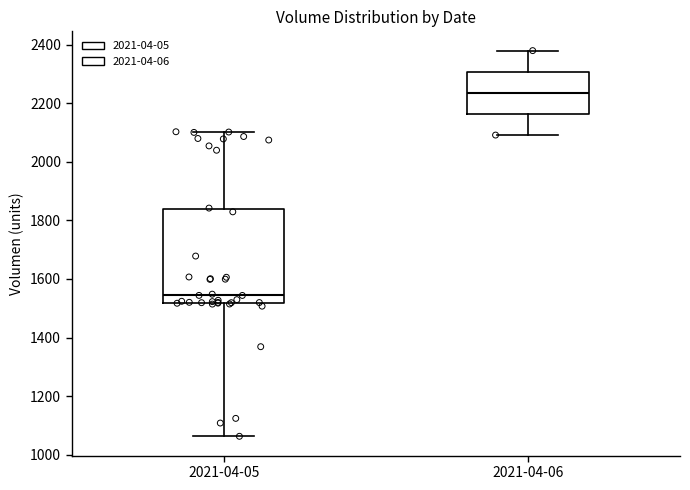

Comparing the boxes themselves (not the whiskers), which one is the tallest?

2021-04-05